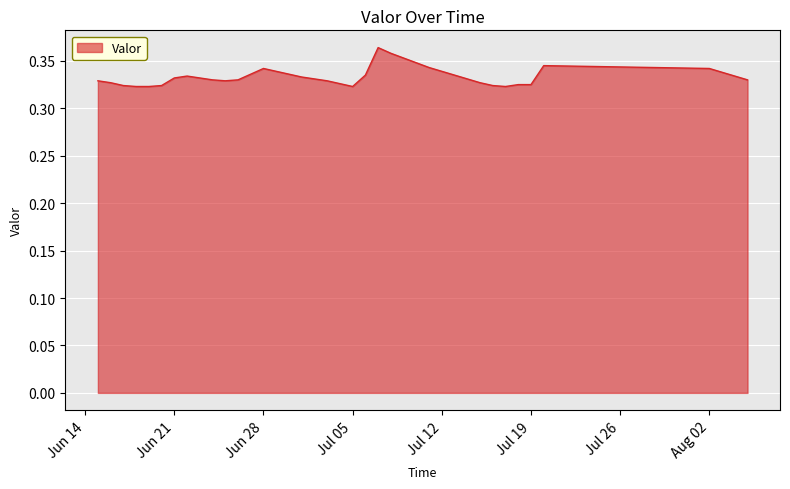

Rank the categories by value from lowest to highest.

2016-06-18, 2016-06-19, 2016-07-05, 2016-07-17, 2016-06-17, 2016-06-20, 2016-07-16, 2016-07-18, 2016-07-19, 2016-07-04, 2016-06-16, 2016-07-15, 2016-06-15, 2016-06-25, 2016-07-03, 2016-06-24, 2016-06-26, 2016-08-05, 2016-07-02, 2016-07-14, 2016-06-21, 2016-06-23, 2016-07-01, 2016-06-22, 2016-08-04, 2016-07-06, 2016-07-13, 2016-06-30, 2016-08-03, 2016-06-29, 2016-07-12, 2016-06-28, 2016-08-02, 2016-07-11, 2016-07-20, 2016-07-10, 2016-07-09, 2016-07-08, 2016-07-07